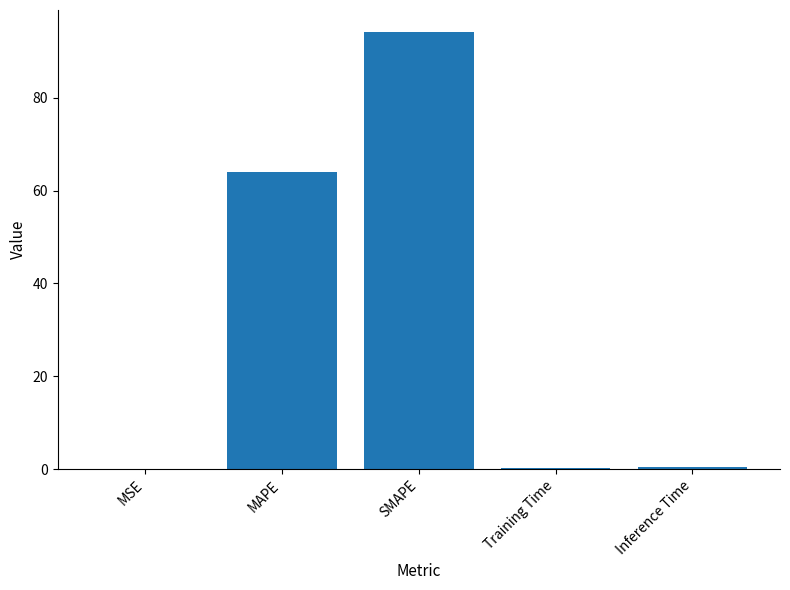

At which label is the value closest to 47?

MAPE